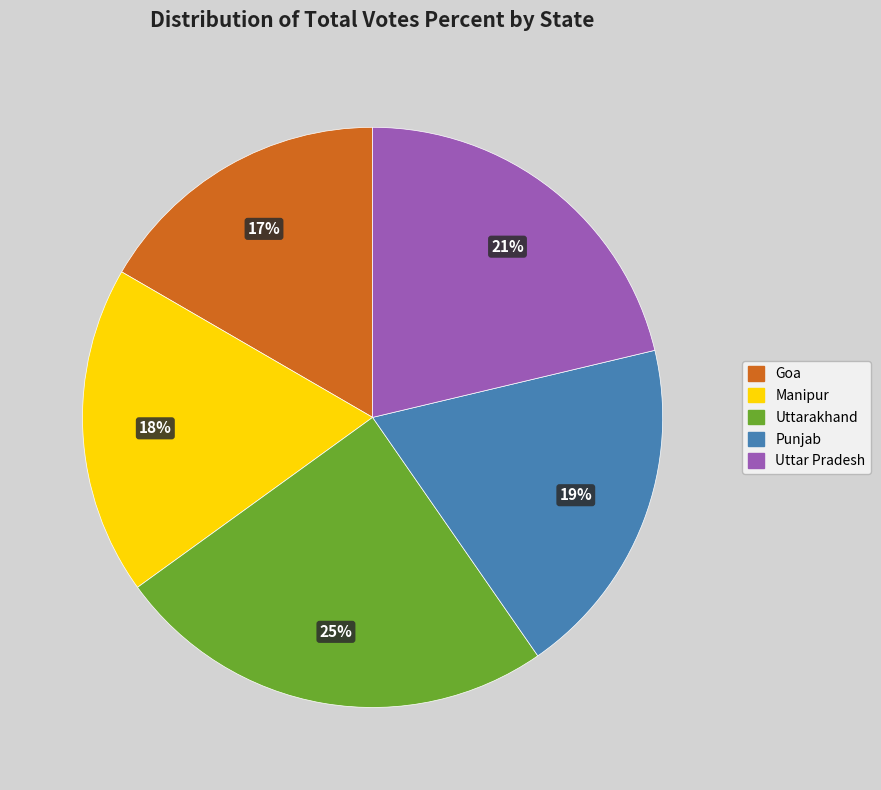

To the nearest percent, what is the difference between the largest and smallest slice percentages?

8%